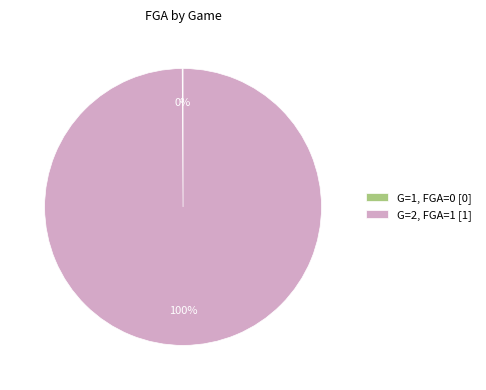

What is the majority slice?

G=2, FGA=1 [1]